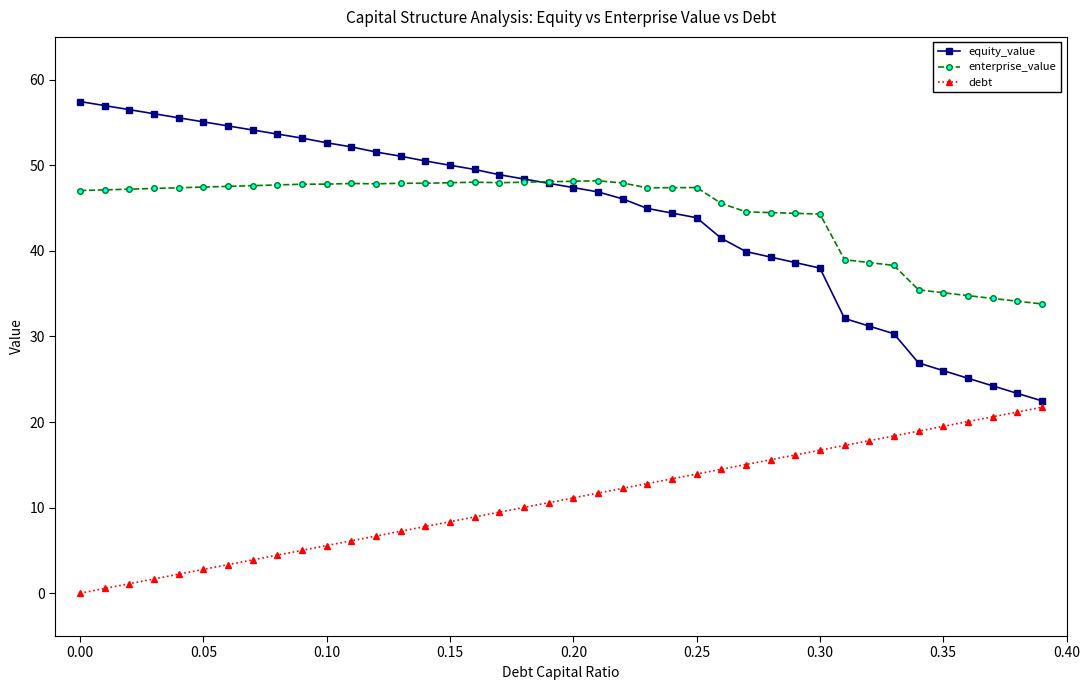

What are all the series names shown in the legend?

equity_value, enterprise_value, debt